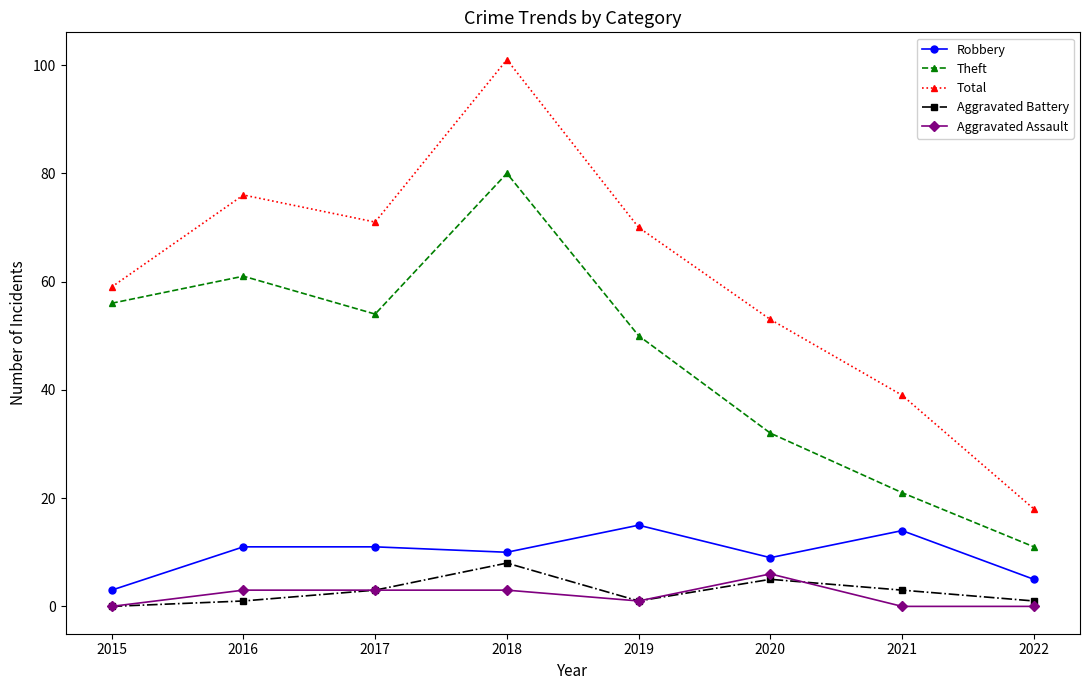

True or false: Theft and Aggravated Assault intersect in this chart.

False